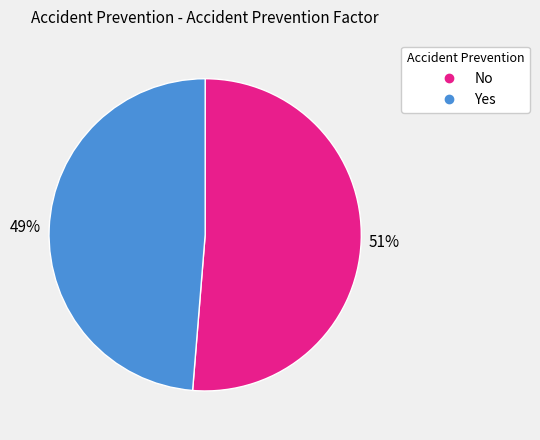

Which slice is the smallest?

Yes